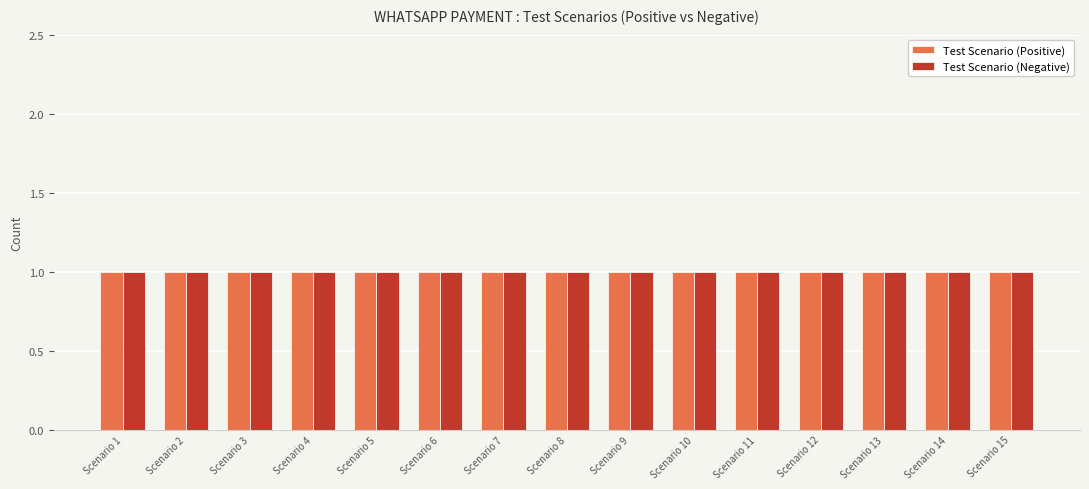

Are the bars horizontal?

No